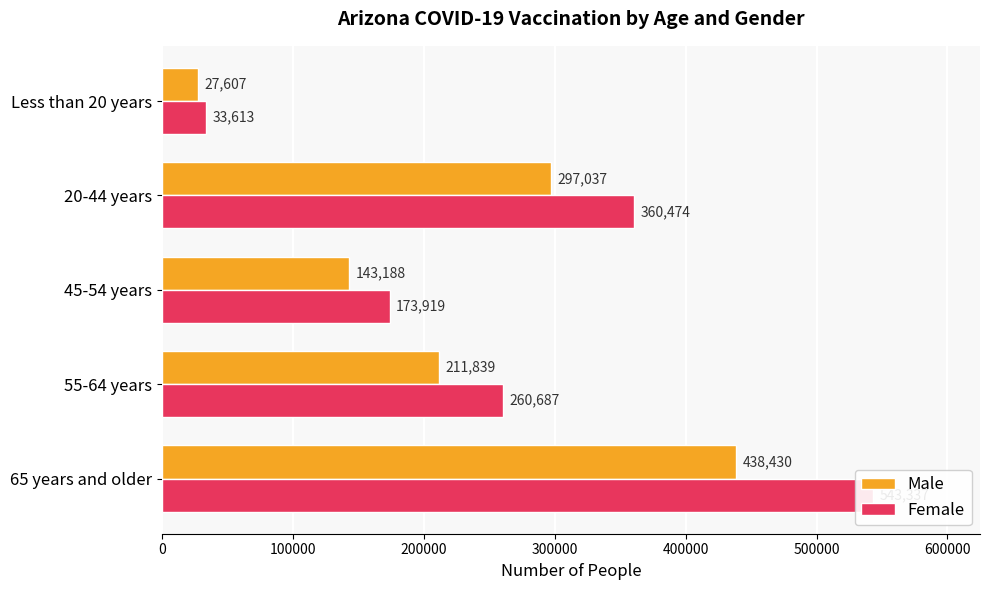

Count the Male values in the range 143188 to 297037.

3